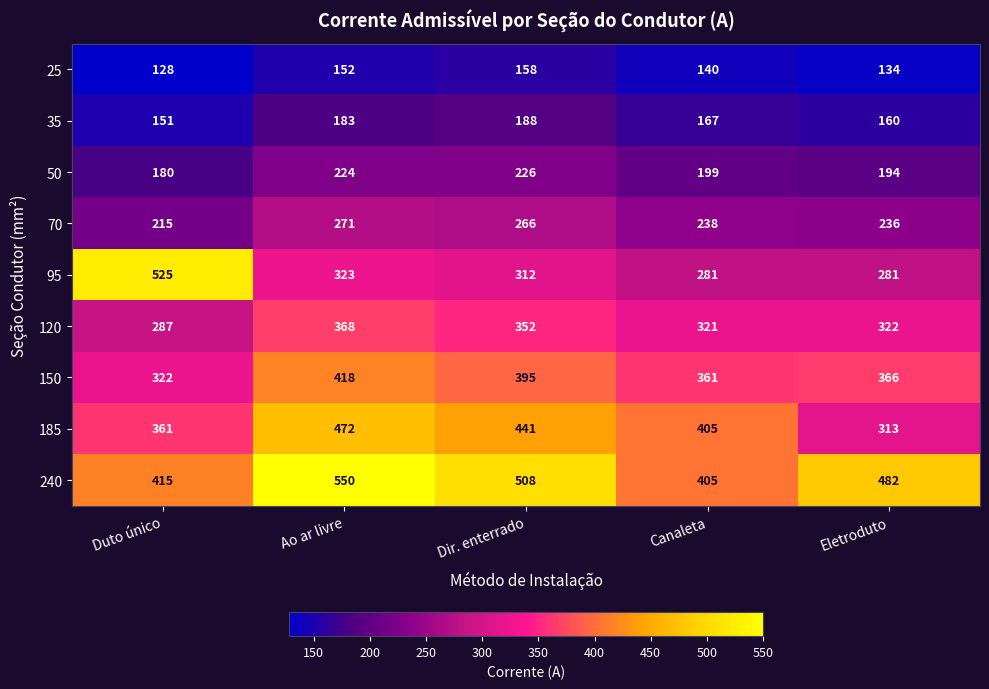

At which category is the sum across all series the highest?

Ao ar livre